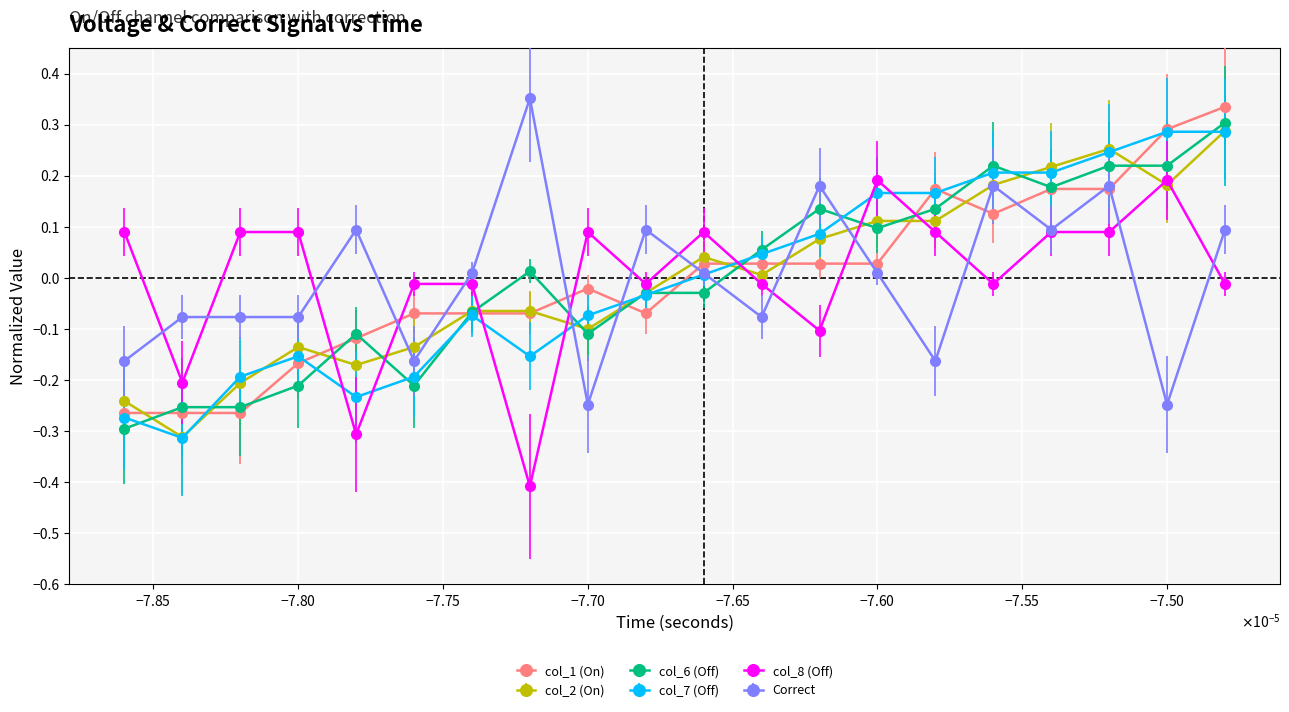

What is the smallest value displayed?

-0.4